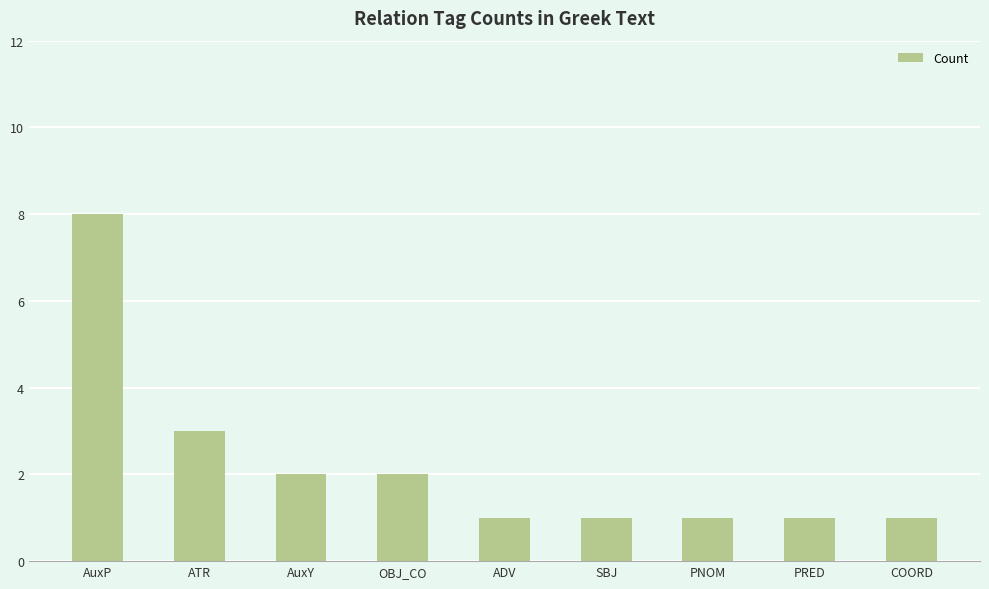

How many values are between 1 and 2?

7